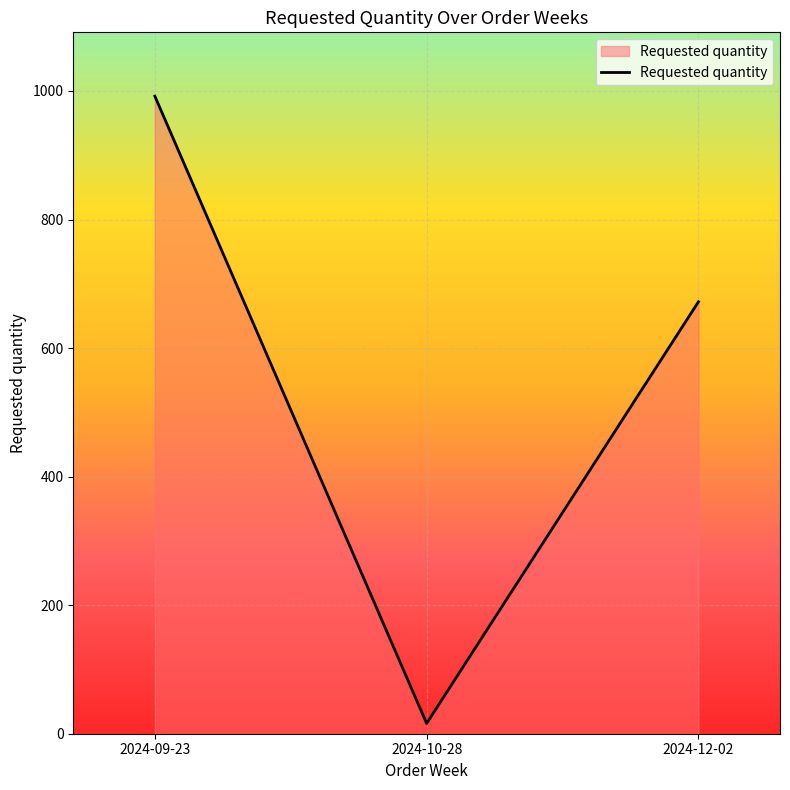

At which category does the chart reach its minimum across all series?

2024-10-28